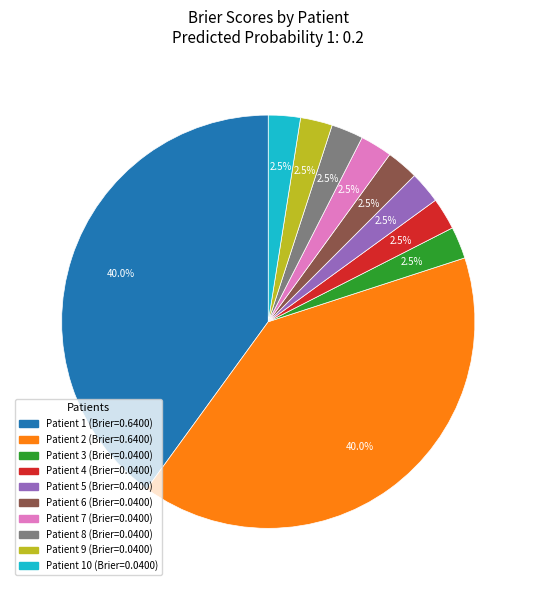

To the nearest percent, what is the average slice percentage?

10%